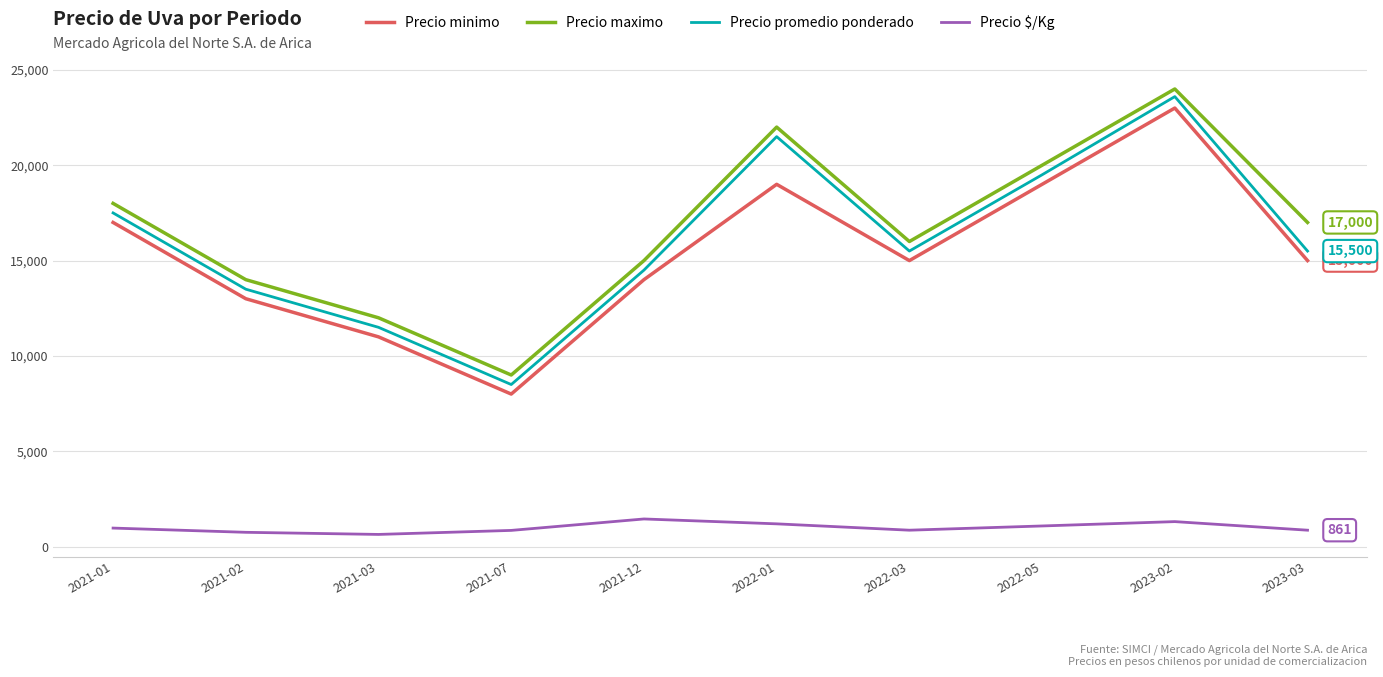

Is the value of Precio promedio ponderado at 2023-03 greater than the value of Precio minimo at 2023-03?

Yes